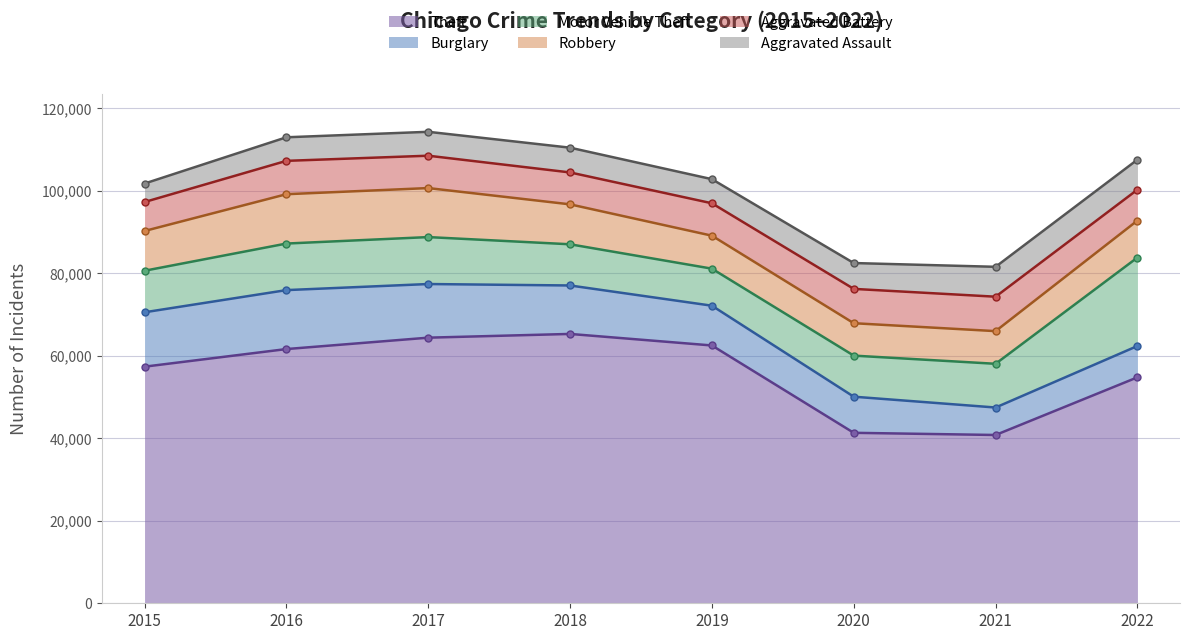

The value of Aggravated Assault at 2021 is 10829. True or false?

False